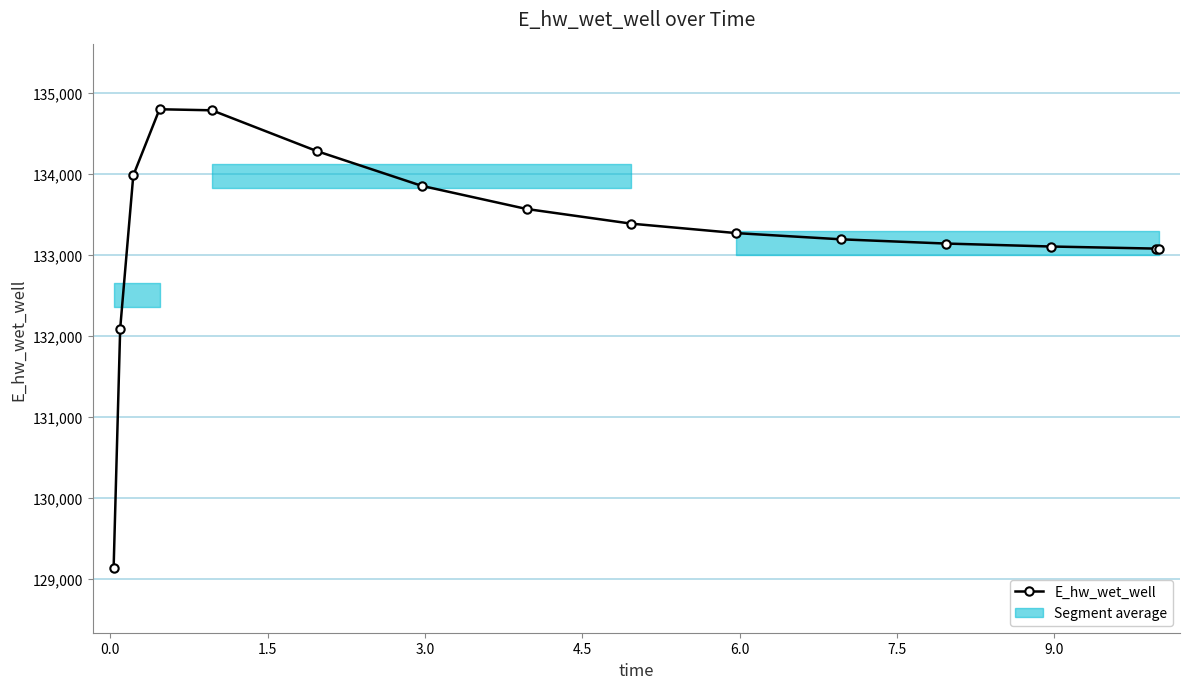

What is the value of the E_hw_wet_well point at the 5th from the left?

134781.4